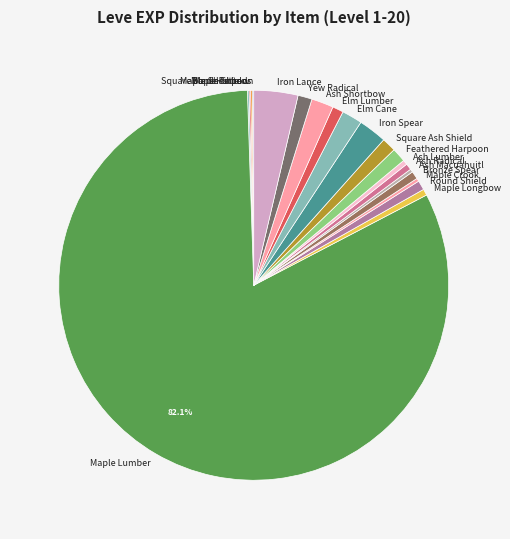

What is the largest slice in the pie chart?

Maple Lumber